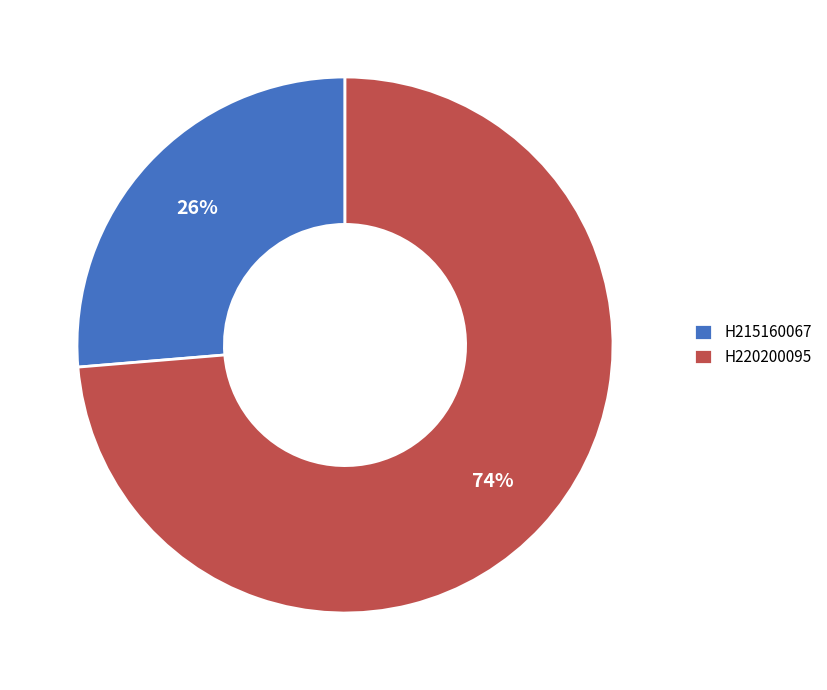

How many segments does this pie chart have?

2